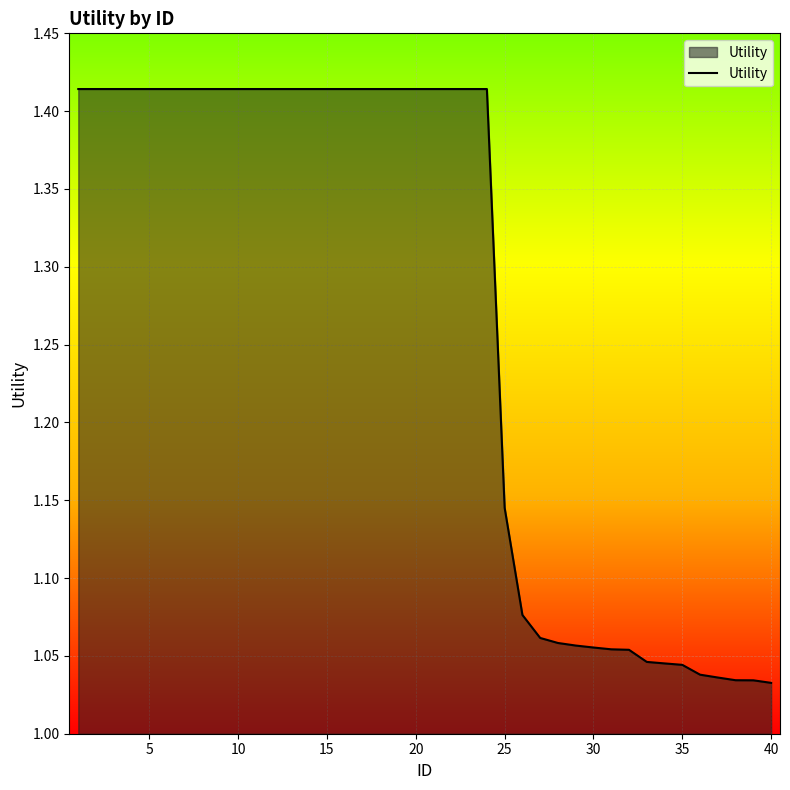

How many lines are shown in the chart?

1